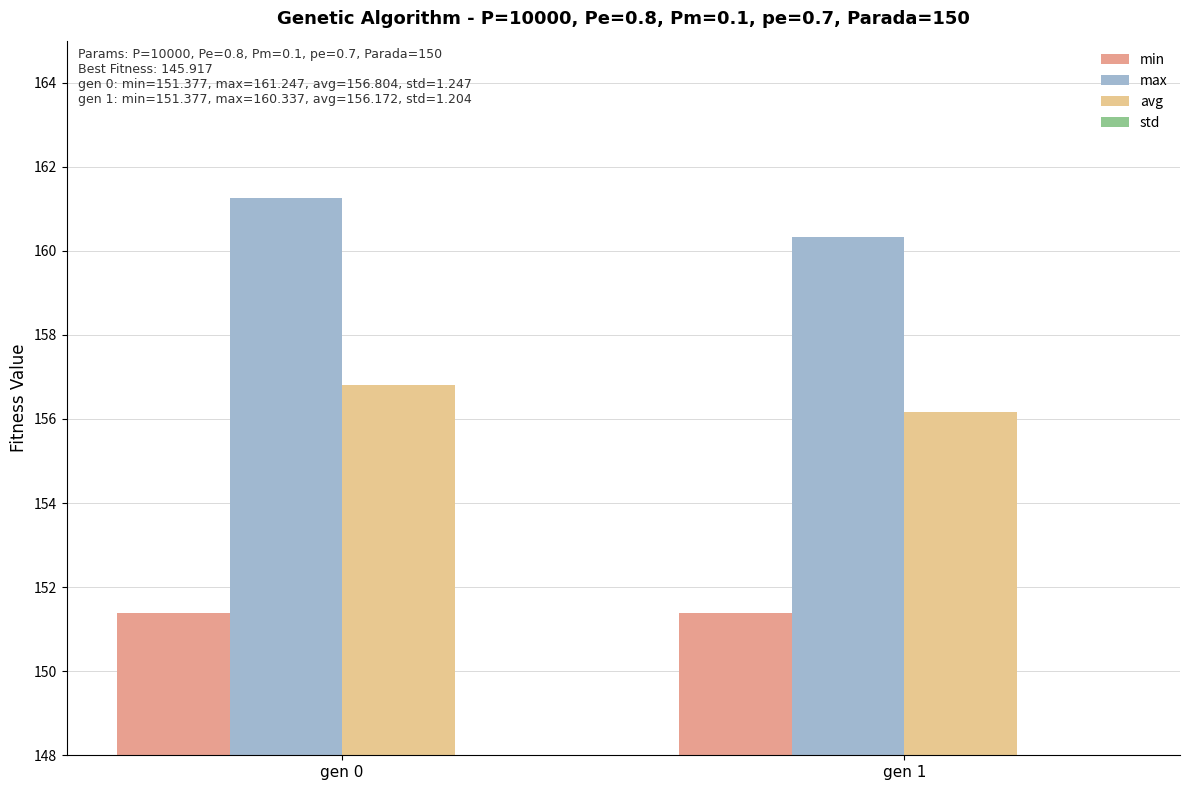

How many bars are there in each group?

4